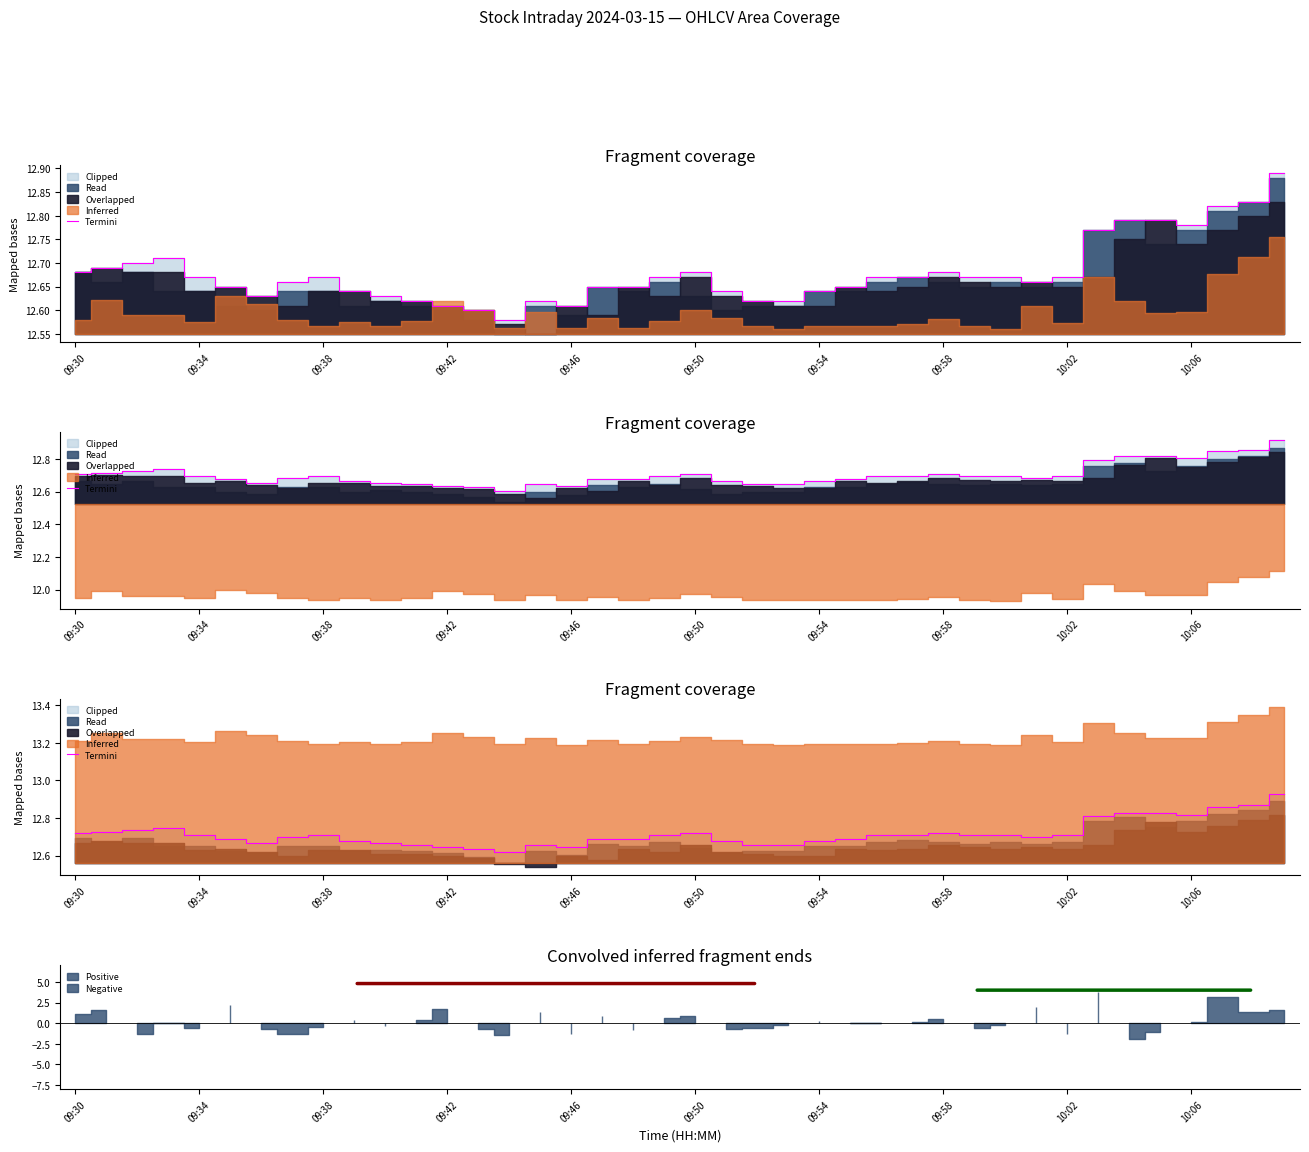

The value at 31 is 19.2. True or false?

False